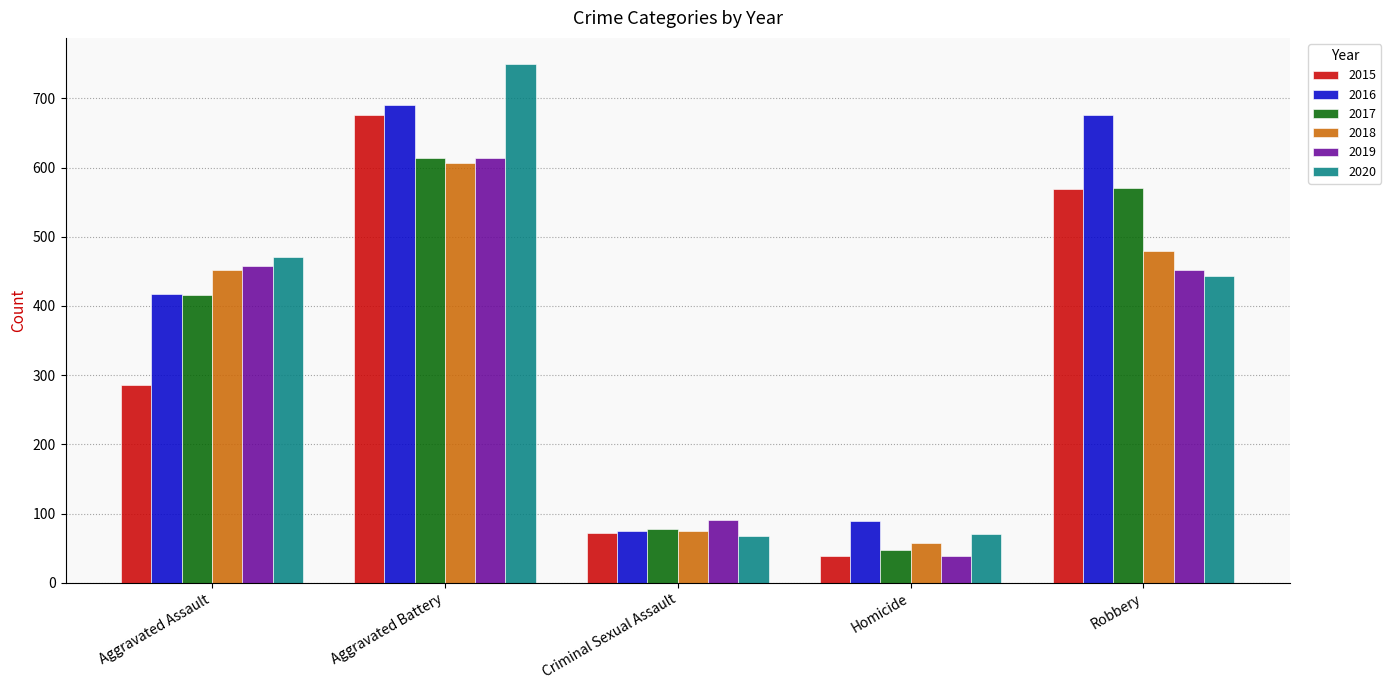

Is it true that 2016 equals 191 at Aggravated Battery?

False